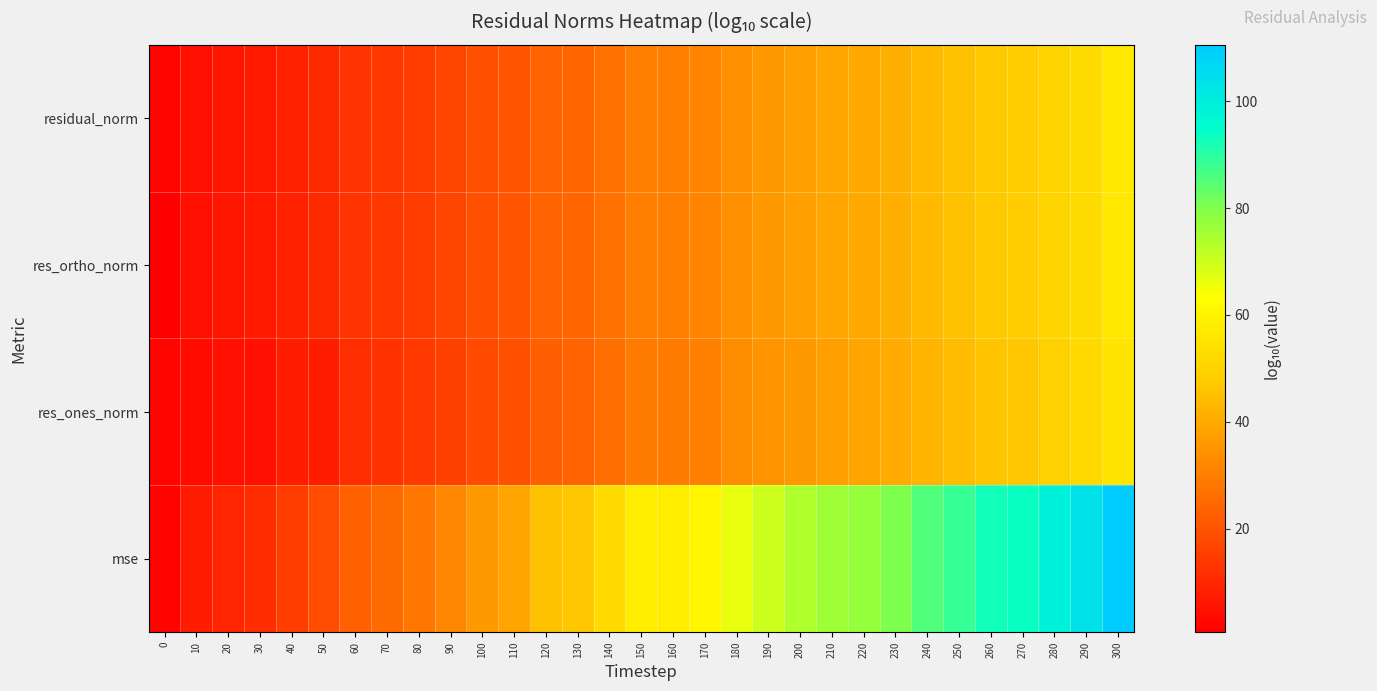

Rank the series by their maximum value, from lowest to highest.

res_ones_norm, res_ortho_norm, residual_norm, mse